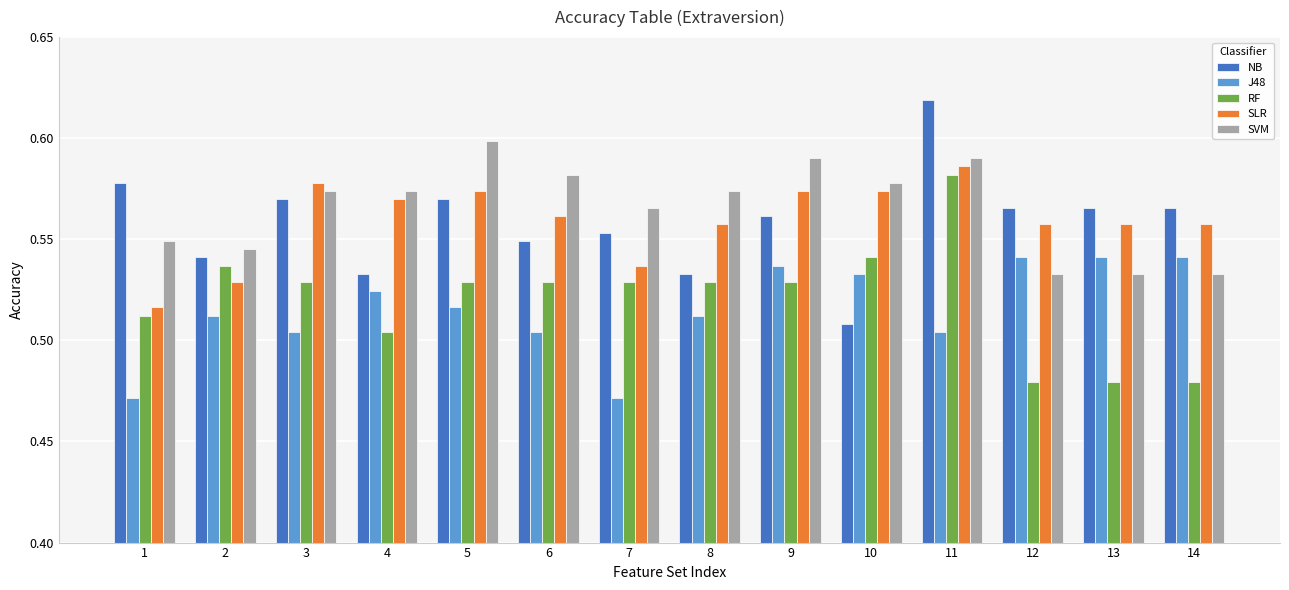

How many bars are there in total?

70